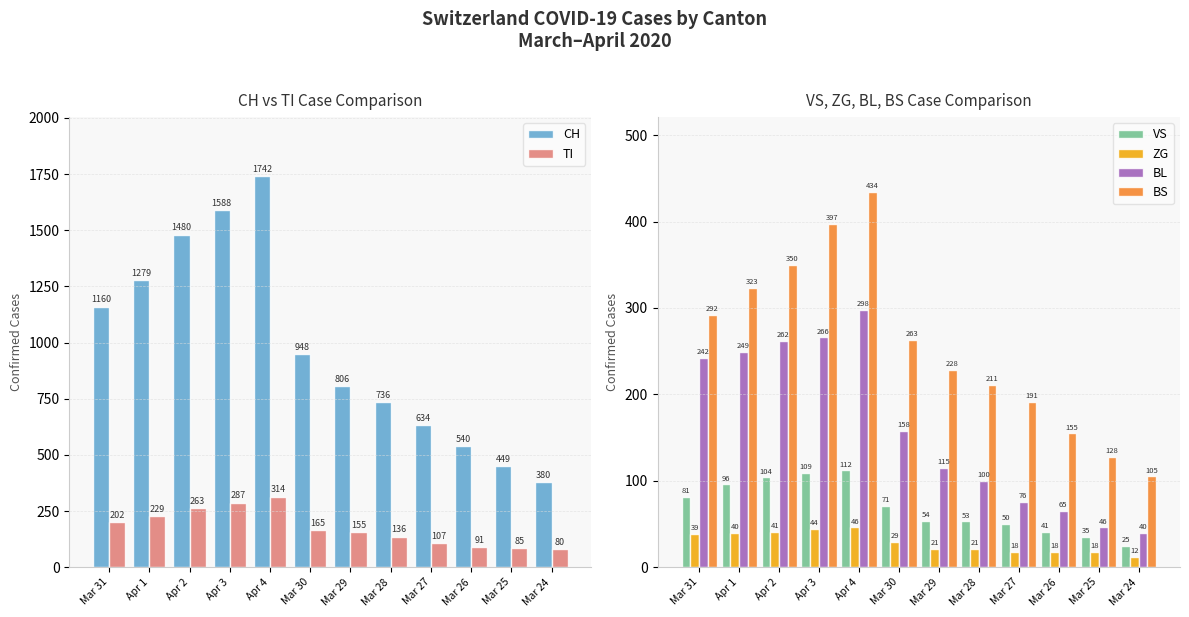

How many bars are there in total?

72